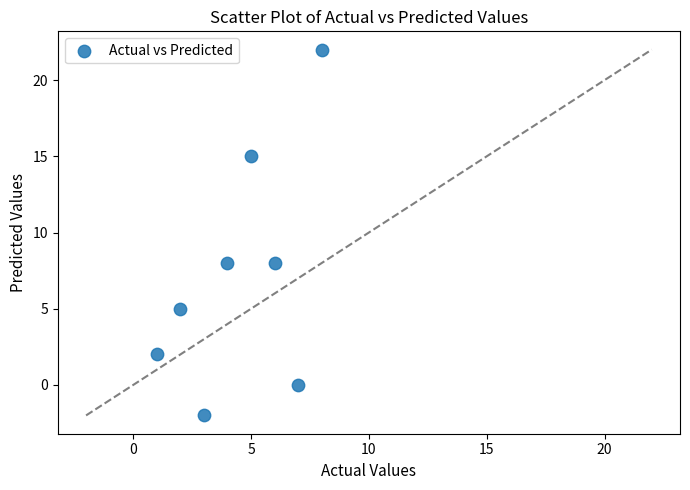

What is the average Y value?

7